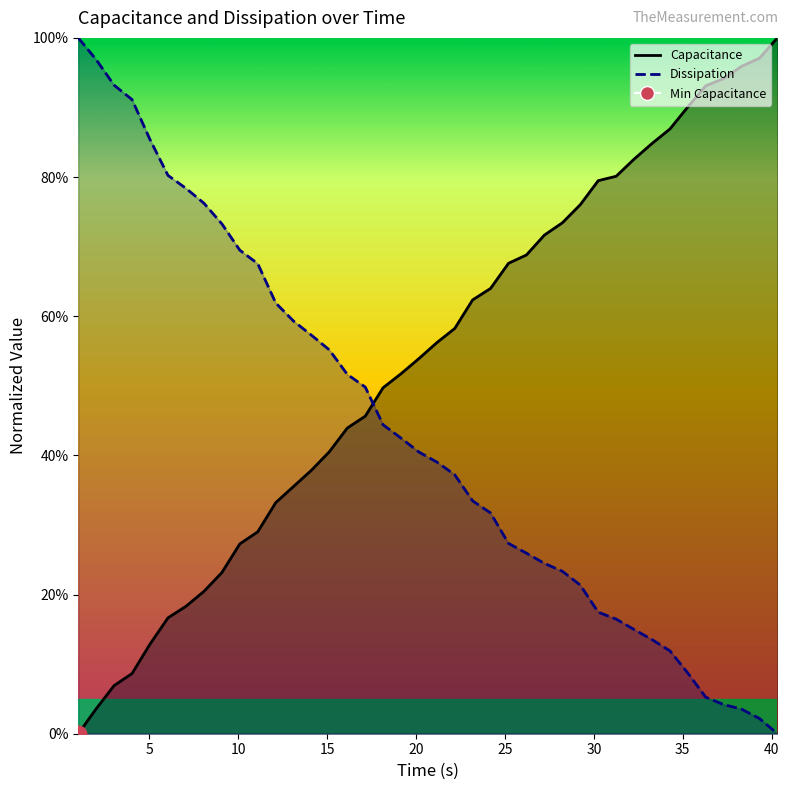

Does the chart display data point markers on the line(s)?

No